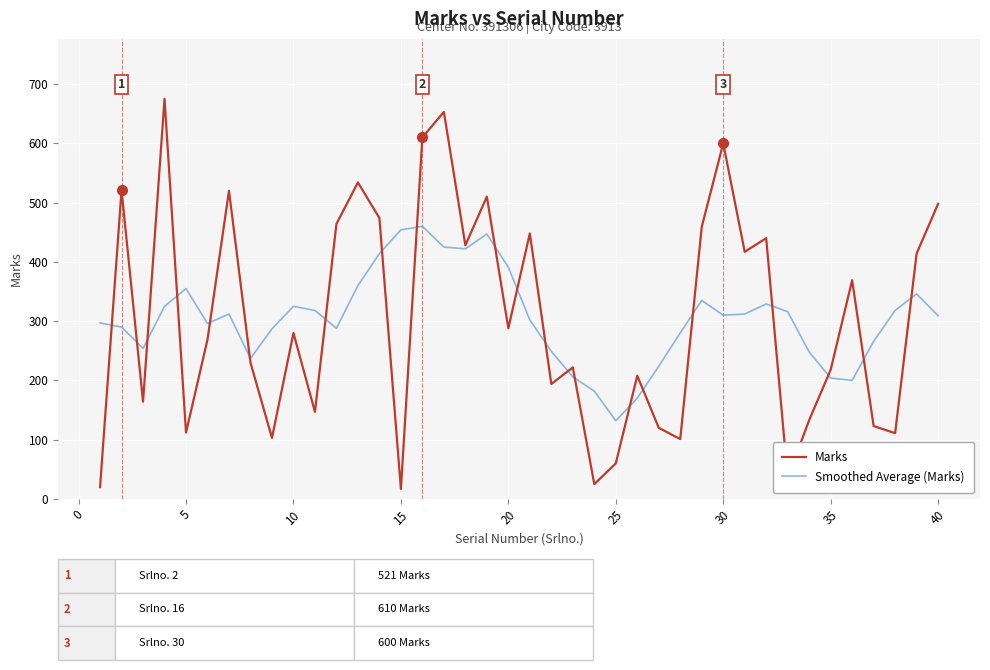

Which series has the largest range (max minus min)?

Marks